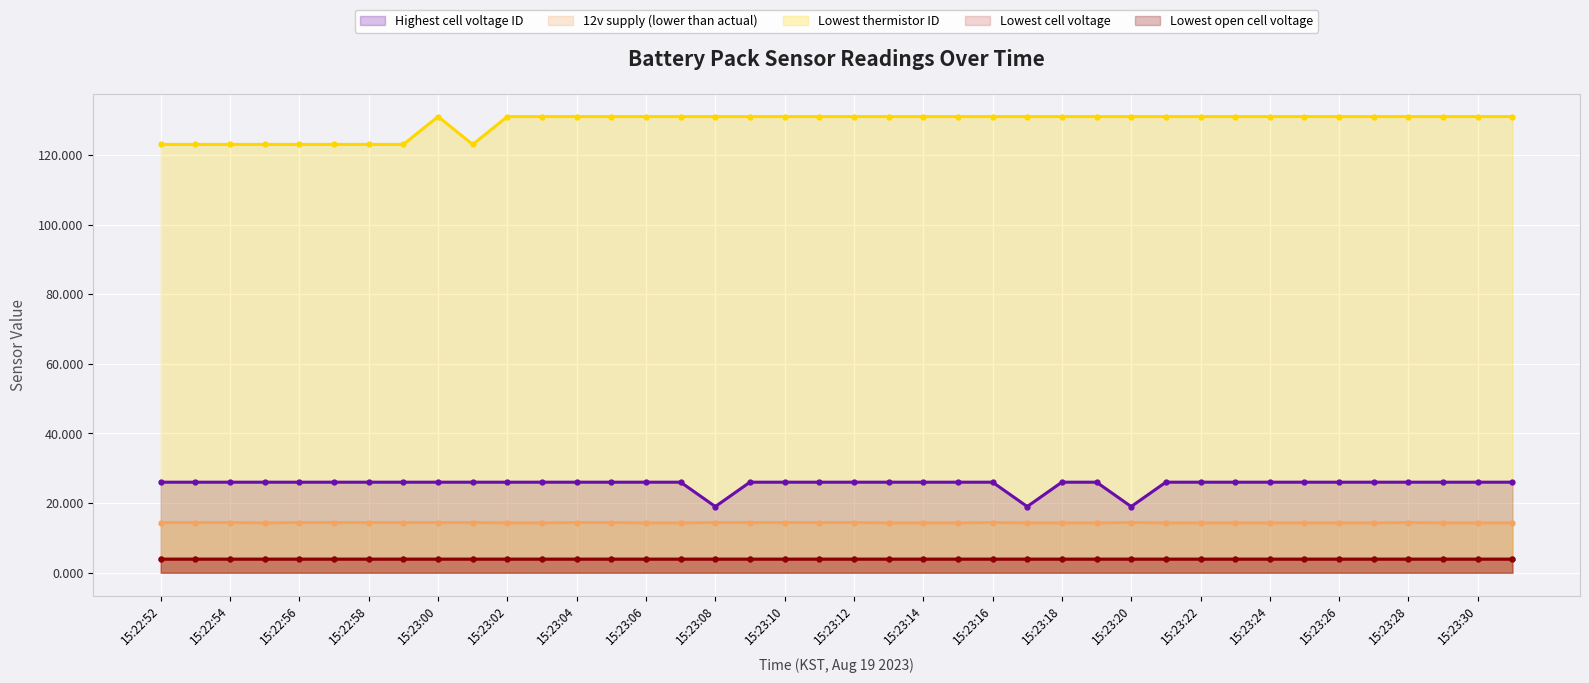

What are all the series names shown in the legend?

Highest cell voltage ID, 12v supply (lower than actual), Lowest thermistor ID, Lowest cell voltage, Lowest open cell voltage